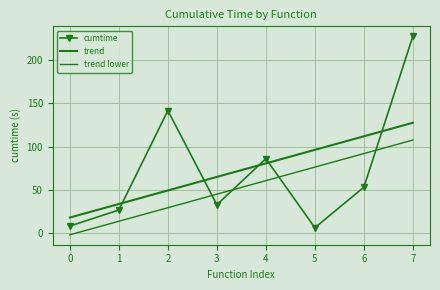

What is the lowest value of the cumtime series?

6.1